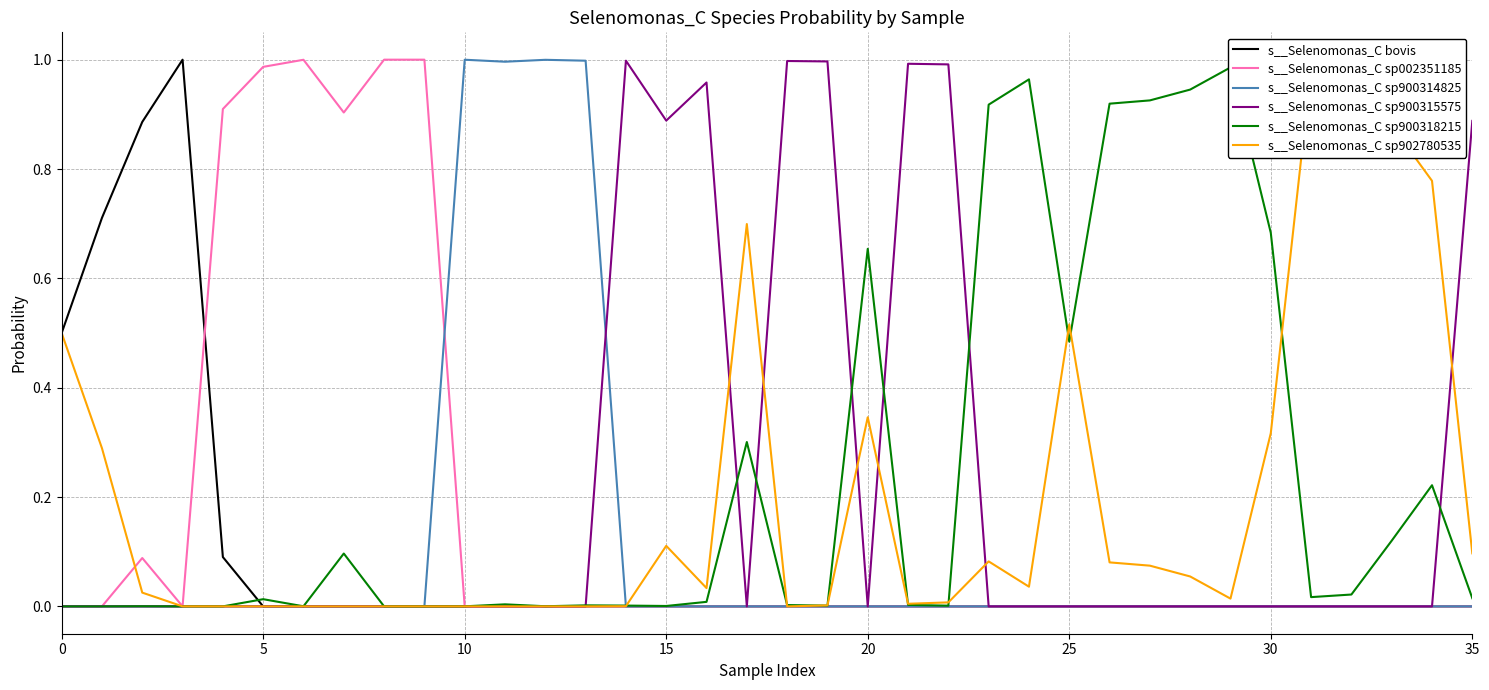

List the series in order of their peak value, highest first.

s__Selenomonas_C sp002351185, s__Selenomonas_C bovis, s__Selenomonas_C sp900314825, s__Selenomonas_C sp900315575, s__Selenomonas_C sp900318215, s__Selenomonas_C sp902780535